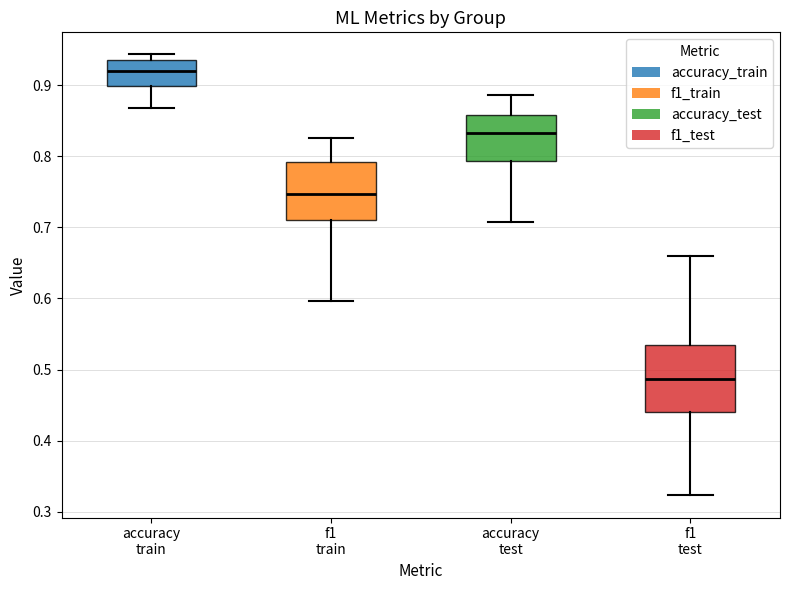

Reading left to right, read every box against the y-axis: the position of its median line, the range the box covers, and the ends of its whiskers. The values are not printed on the chart, so give them approximately, as read against the axis.

accuracy train: median 0.92, box 0.90 to 0.94, whiskers 0.87 to 0.94 (just above the box's upper edge)
f1 train: median 0.75, box 0.71 to 0.79, whiskers 0.60 to 0.83
accuracy test: median 0.83, box 0.79 to 0.86, whiskers 0.71 to 0.89
f1 test: median 0.49, box 0.44 to 0.53, whiskers 0.32 to 0.66